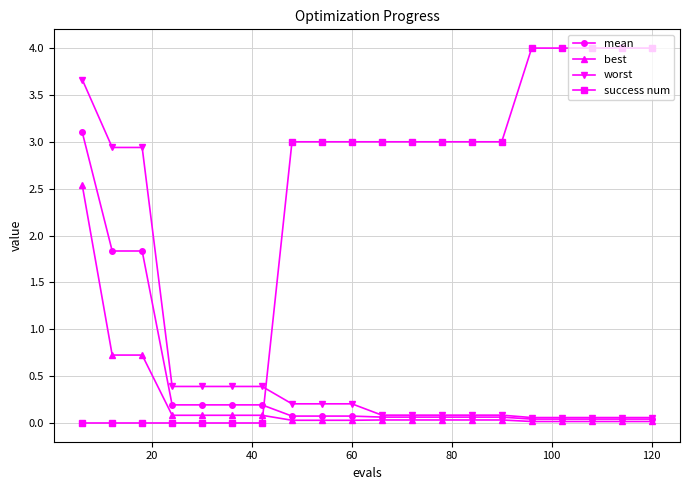

How many times do mean and success num cross each other?

1